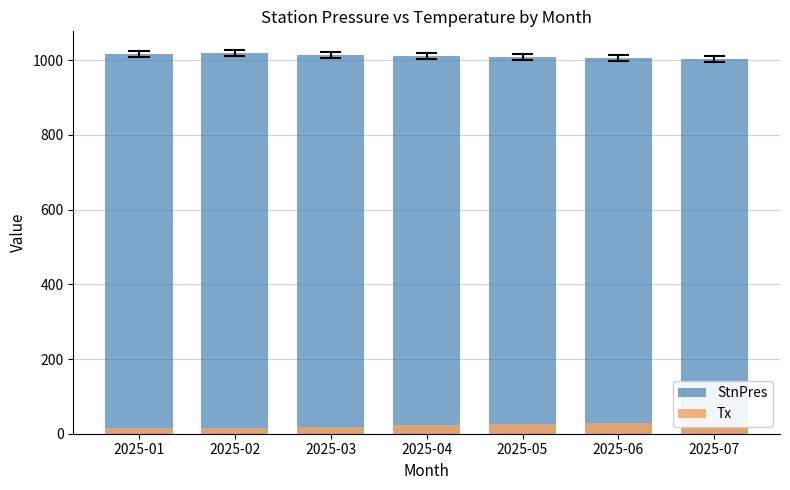

Which series has the largest range (max minus min)?

StnPres